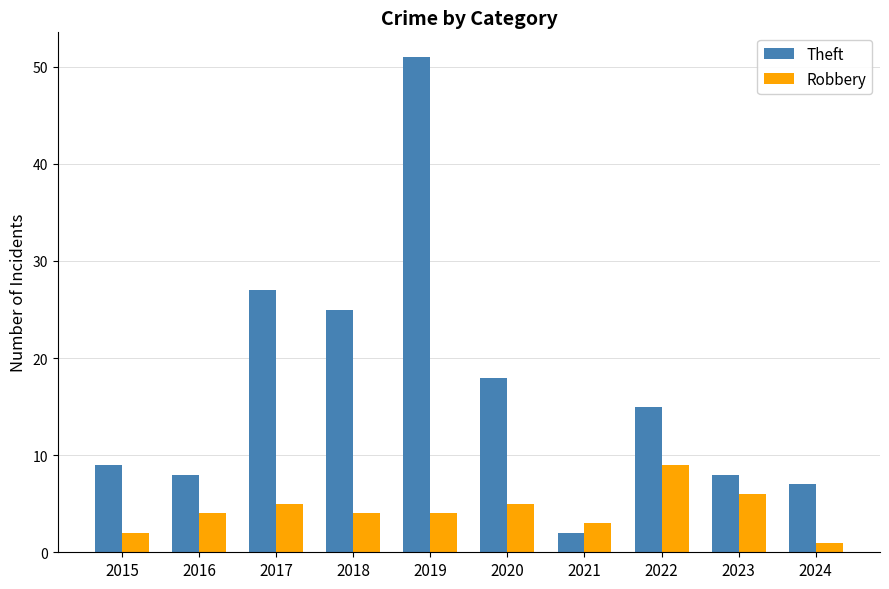

What is the total value across all series at 2022?

24